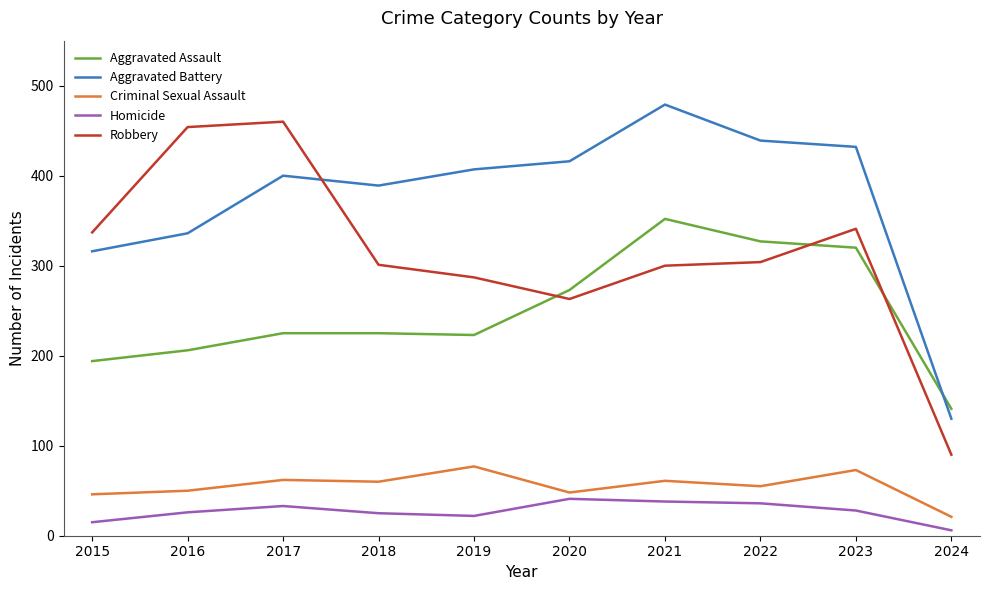

What are all the series names shown in the legend?

Aggravated Assault, Aggravated Battery, Criminal Sexual Assault, Homicide, Robbery